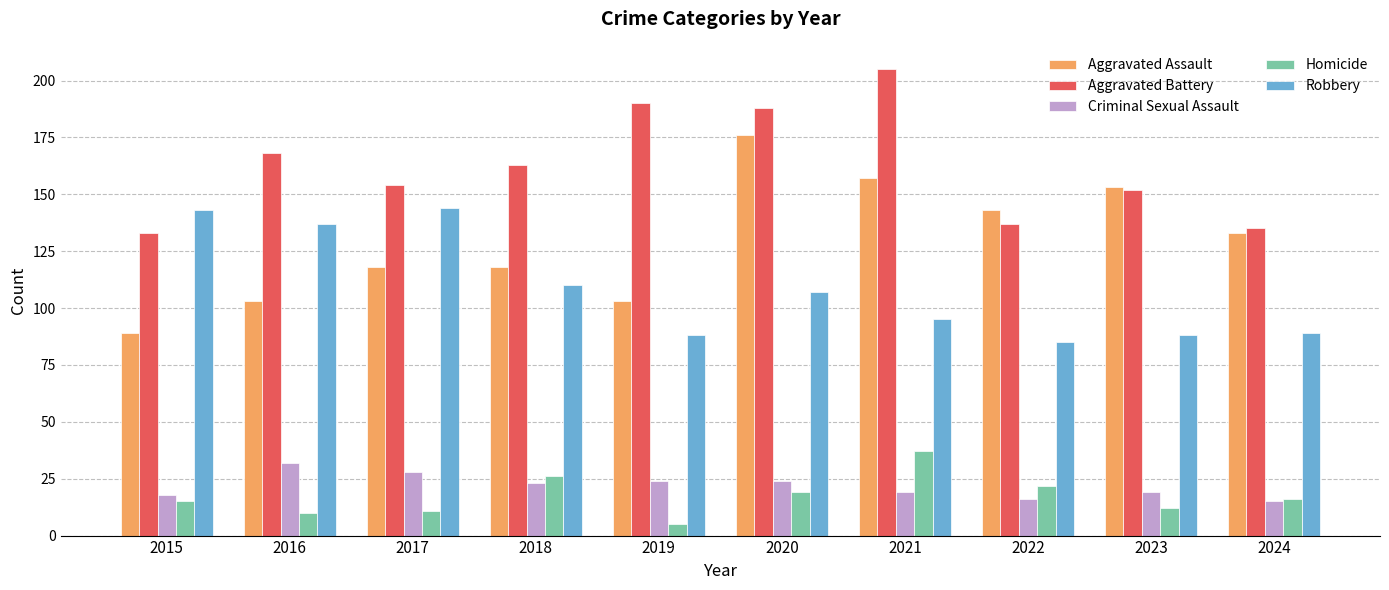

What is the approximate value of Criminal Sexual Assault at 2022?

16